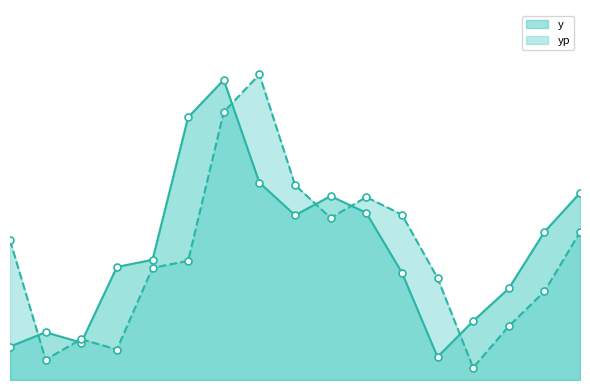

Which has a higher value, 15 or 3?

15